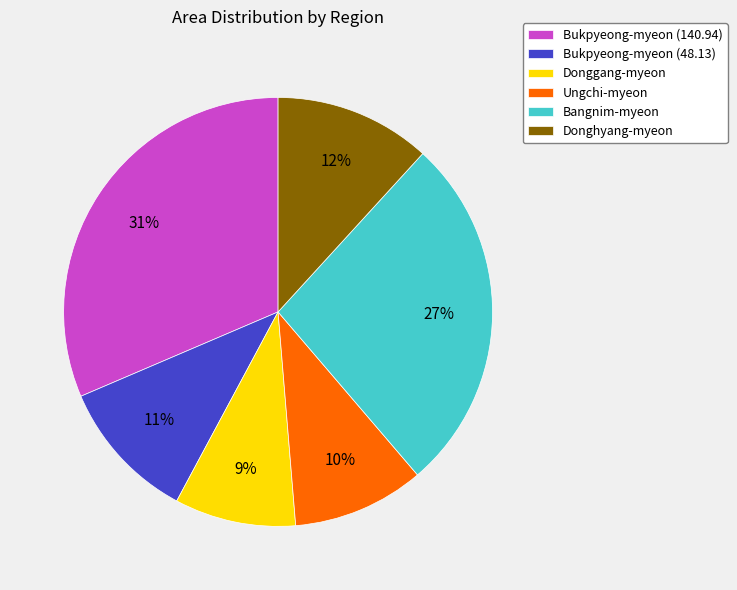

How many segments does this pie chart have?

6